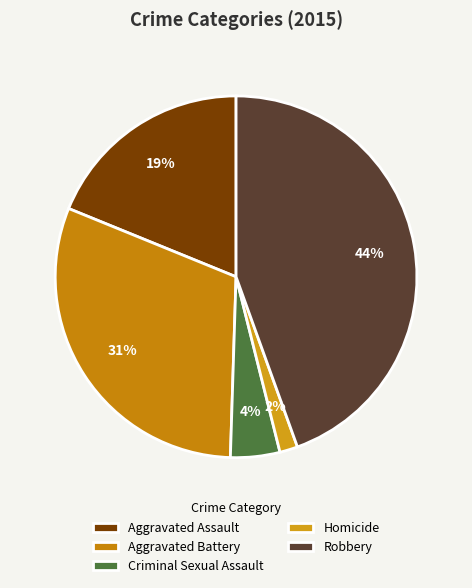

Which slice is the smallest?

Homicide